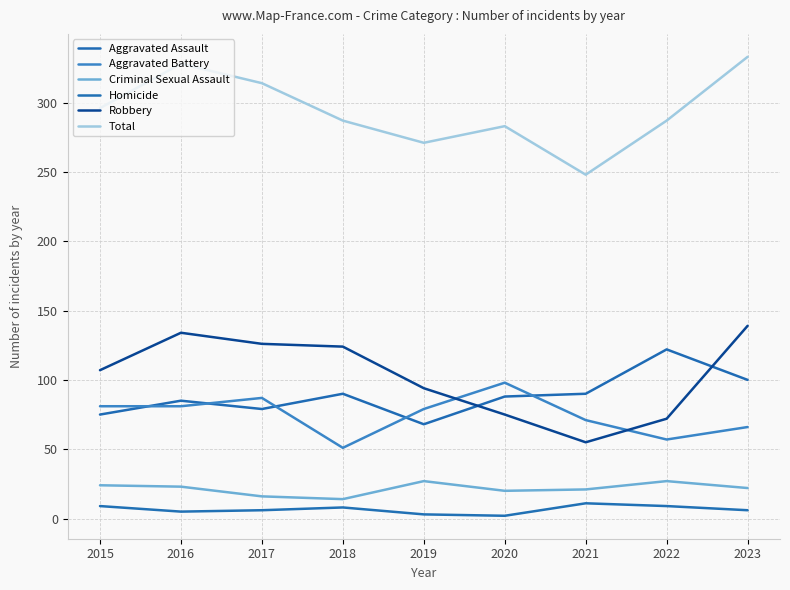

Does the chart display data point markers on the line(s)?

No